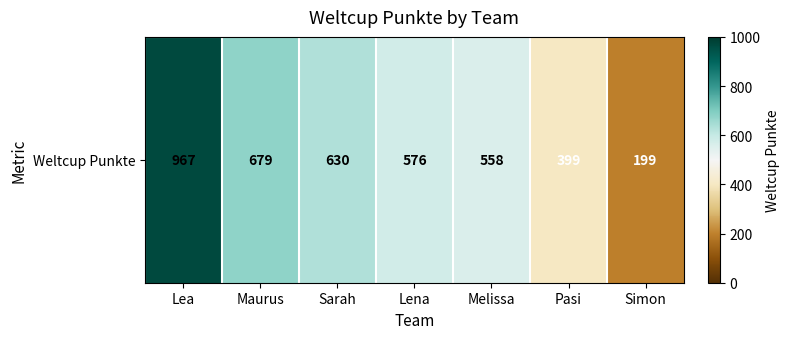

Which has a higher value, Lea or Maurus?

Lea